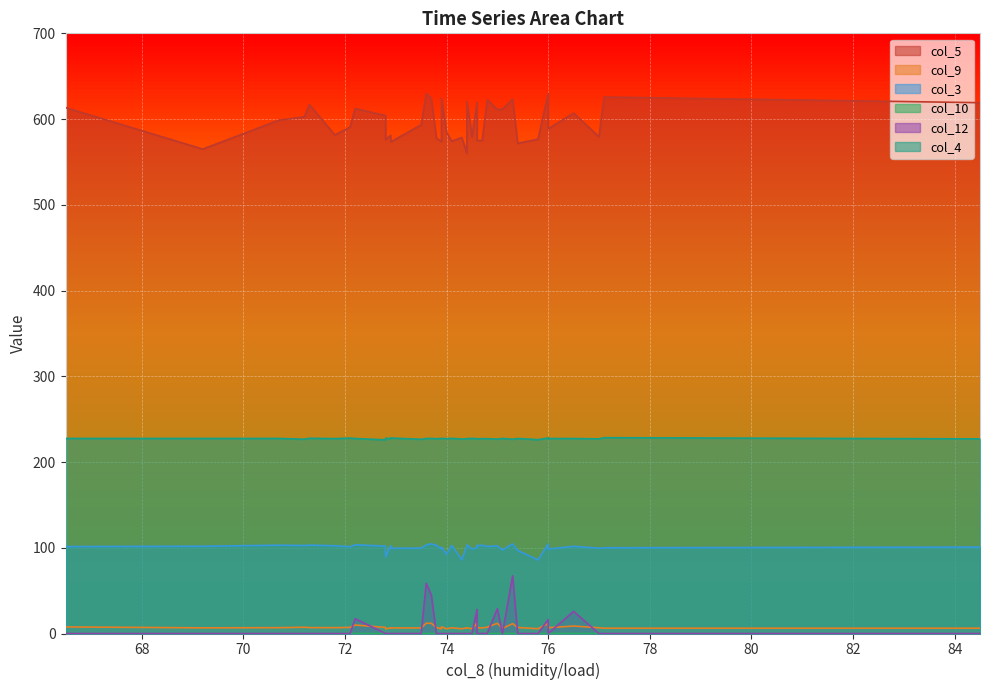

Read the col_3 value at 3.

100.0